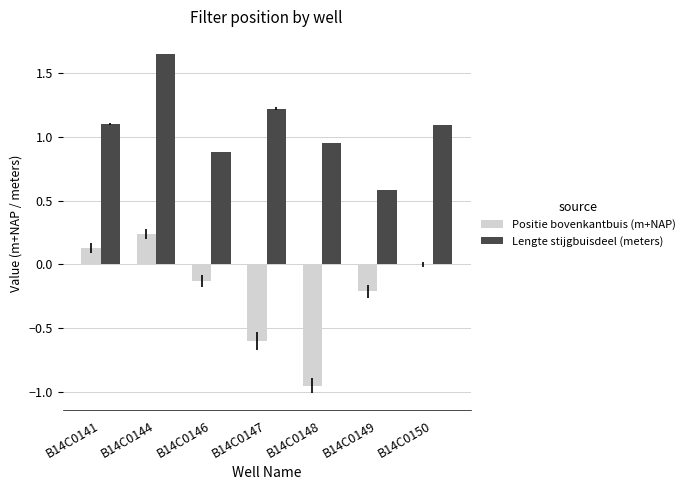

What value does the Positie bovenkantbuis (m+NAP) series have at B14C0149?

-0.2